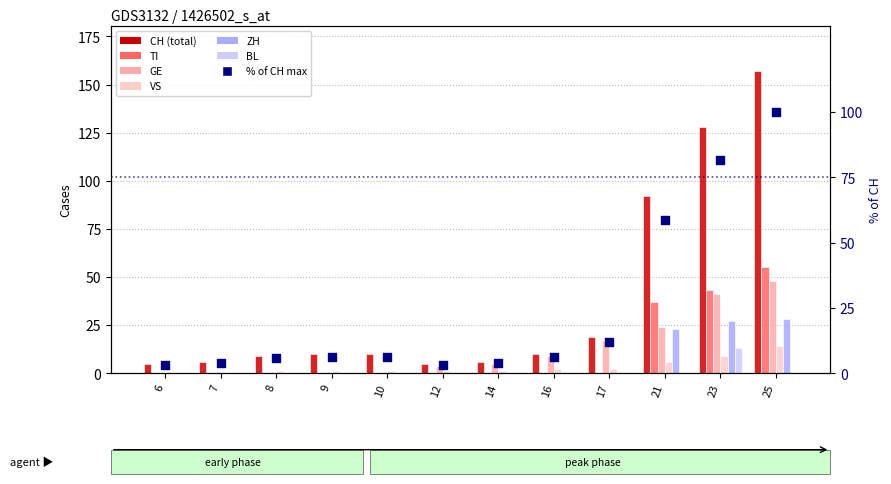

At how many categories does at least one series exceed 75?

3